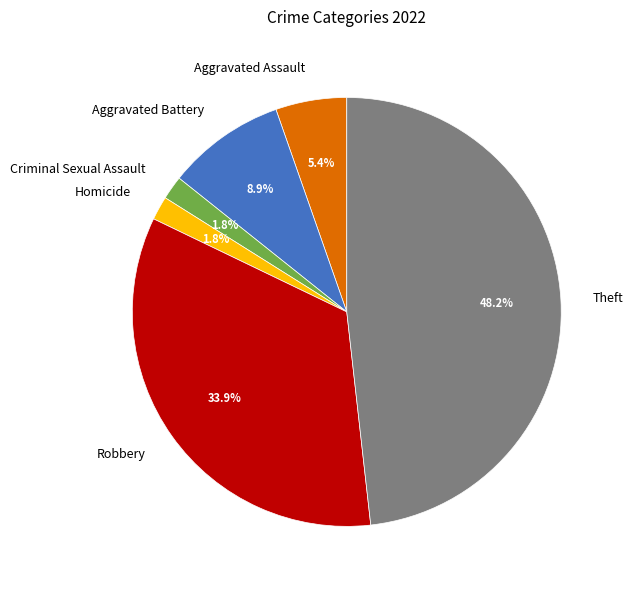

How much of the chart is everything except Theft?

51.8%